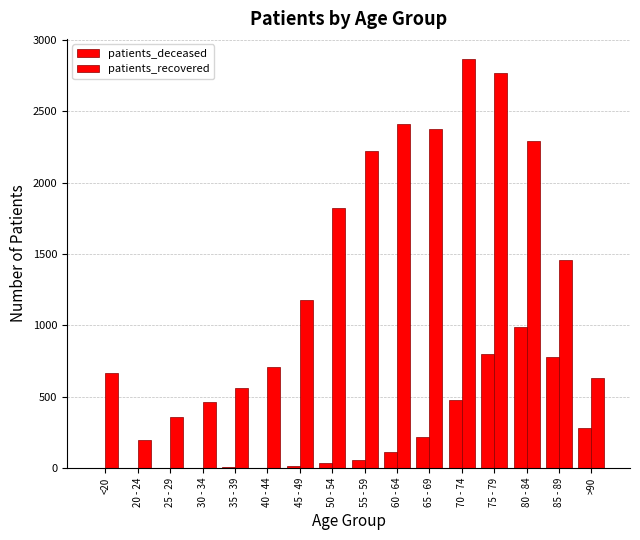

How many series are shown in this chart?

2